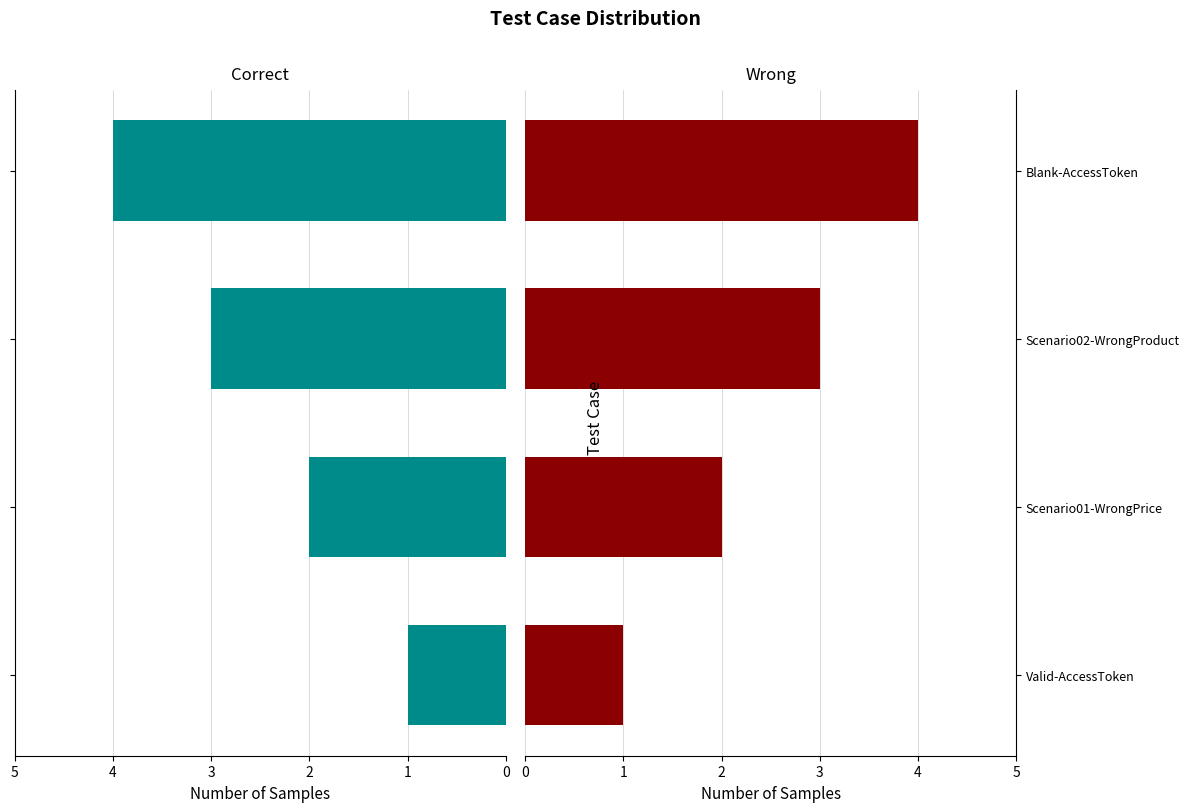

Are the bars horizontal?

Yes